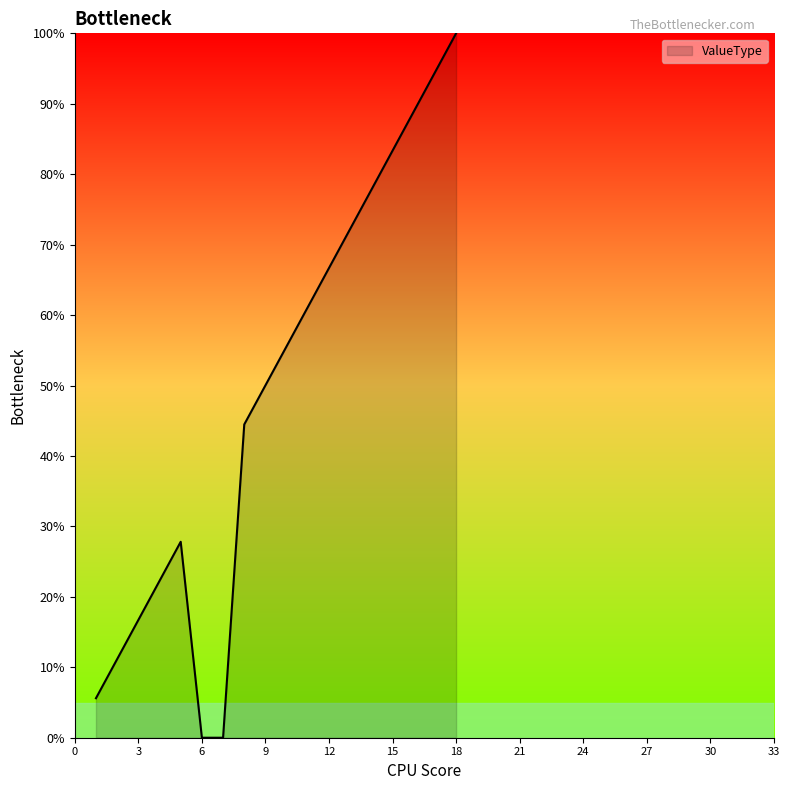

What is the difference between the maximum and minimum values?

100.0